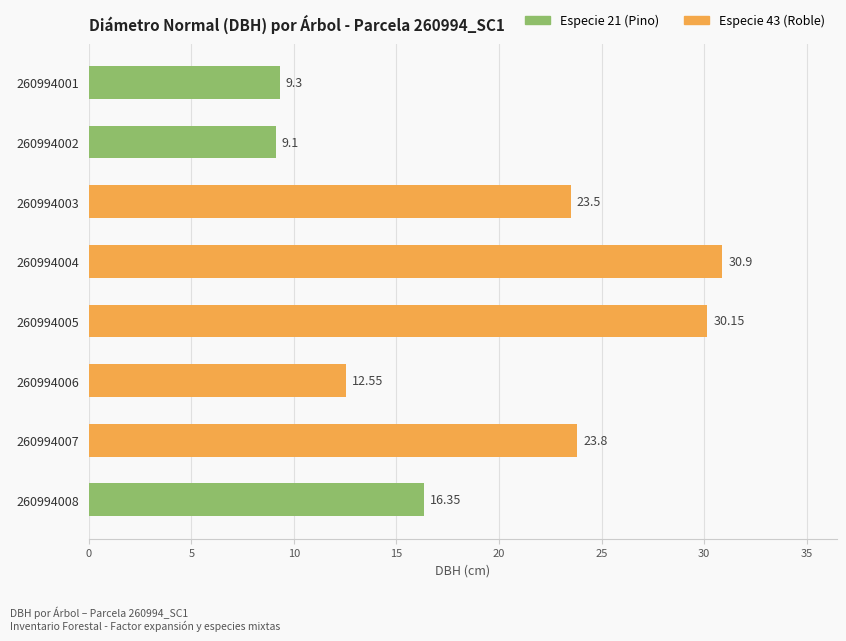

Approximately how many times larger is the value at 260994002 compared to 260994006?

0.7